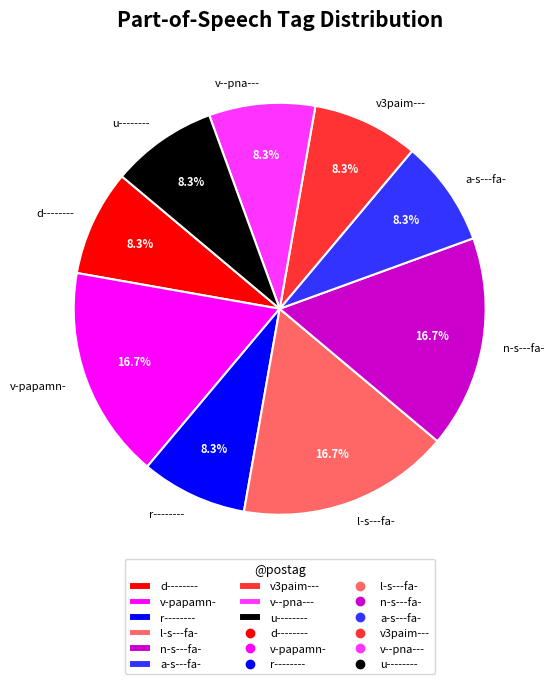

To the nearest percent, what is the combined percentage of l-s---fa- and u--------?

25%